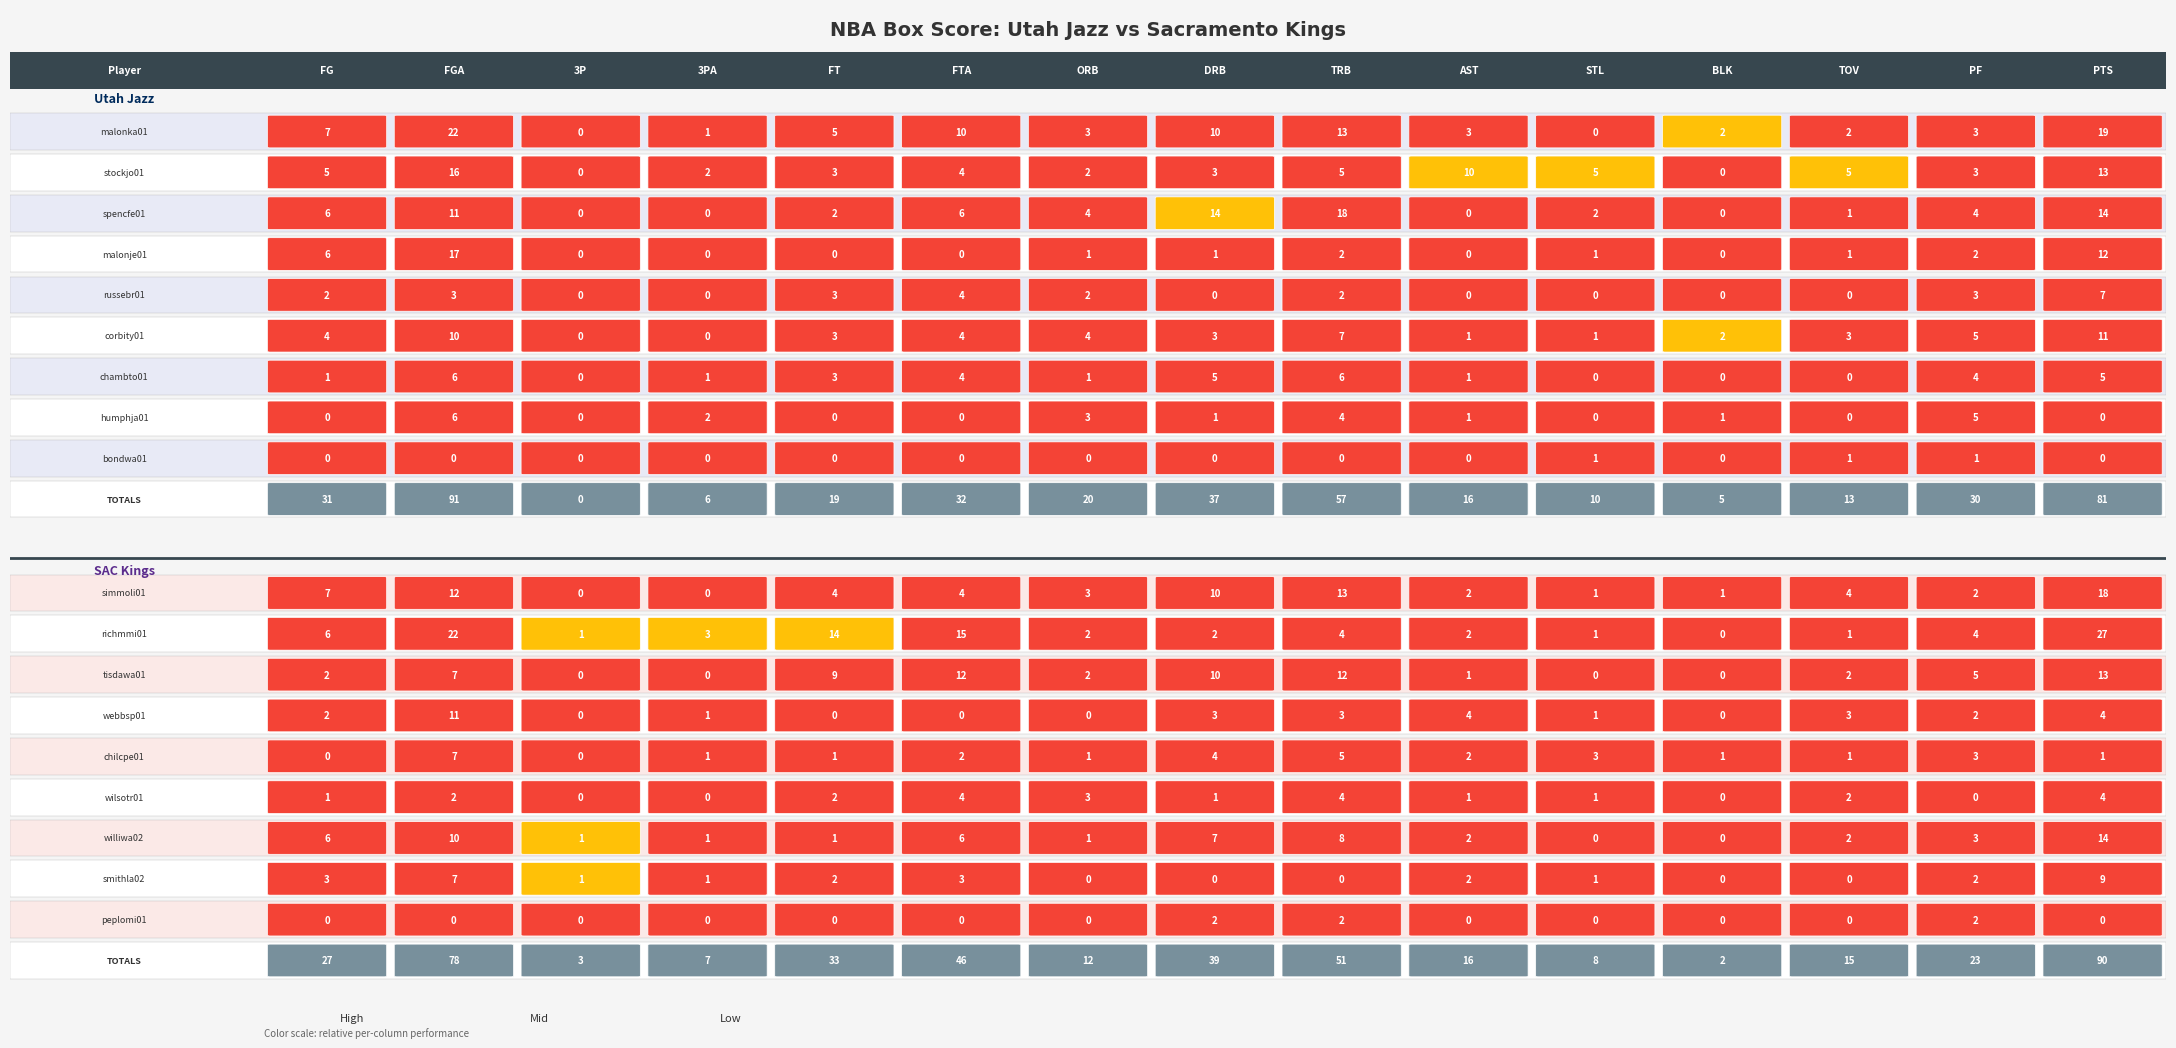

The Team Totals series shows 48 at 14. True or false?

False